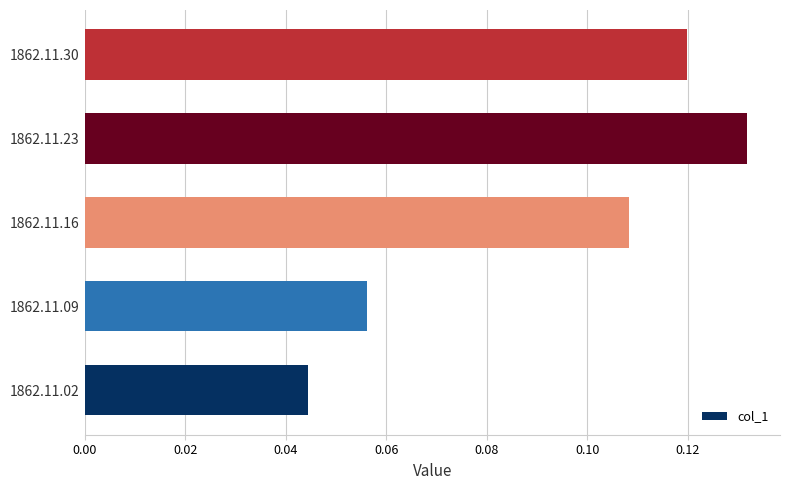

What is the sum of the values at 1862.11.30 and 1862.11.23?

0.3